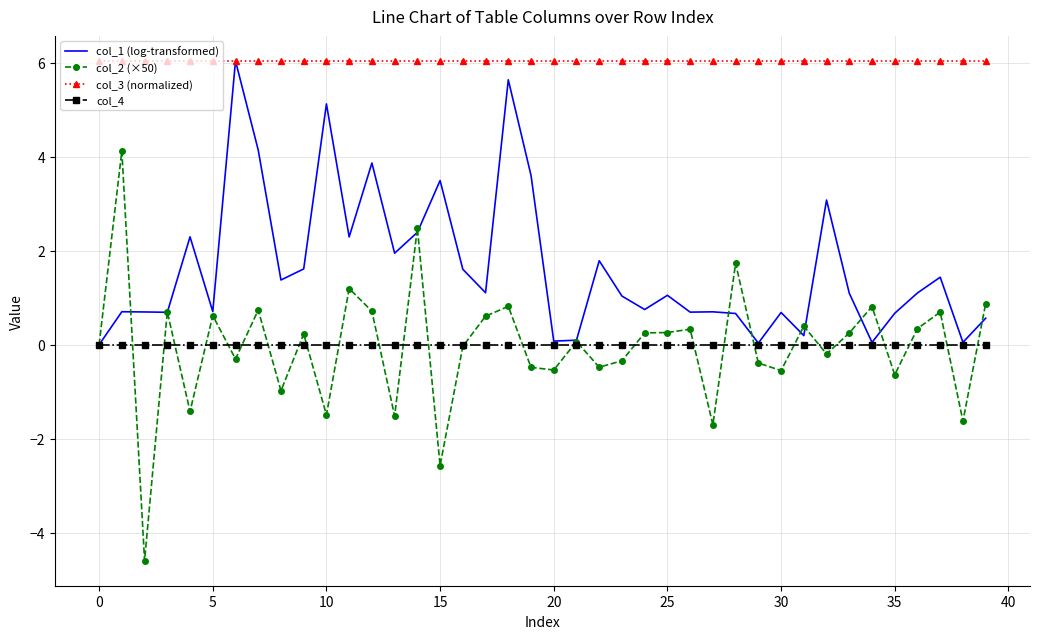

True or false: col_3 (normalized) and col_4 cross at least once.

False